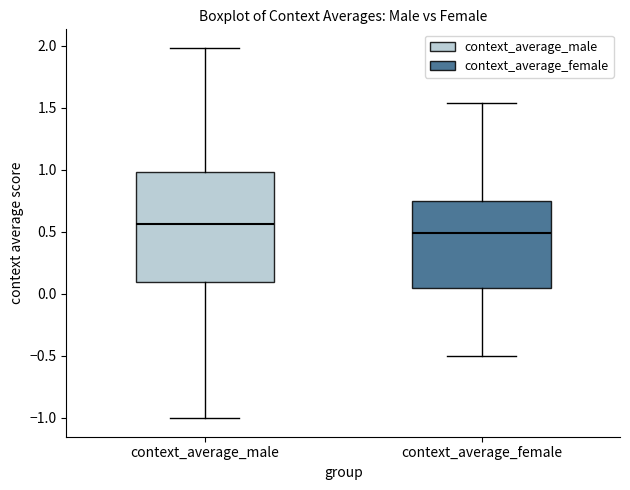

Reading left to right, read every box against the y-axis: the position of its median line, the range the box covers, and the ends of its whiskers. The values are not printed on the chart, so give them approximately, as read against the axis.

context_average_male: median 0.55, box 0.10 to 1.00, whiskers -1.00 to 2.00
context_average_female: median 0.50, box 0.05 to 0.75, whiskers -0.50 to 1.55